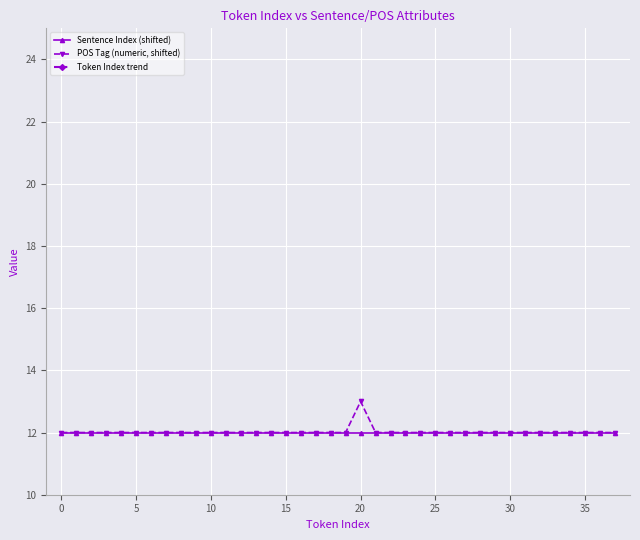

What is the lowest value of the POS Tag (numeric, shifted) series?

12